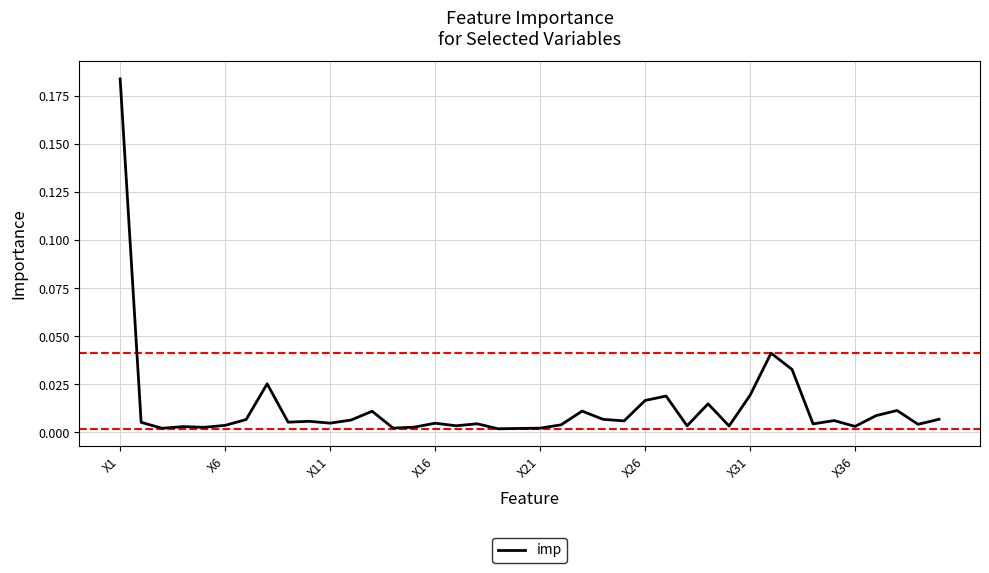

Count the number of categories in the chart.

40